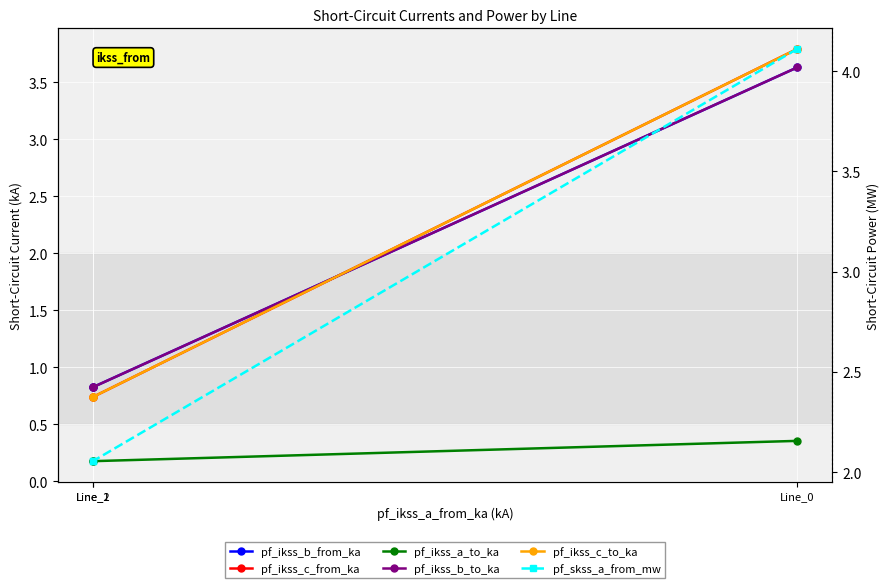

Which series has the largest total across all categories?

pf_skss_a_from_mw